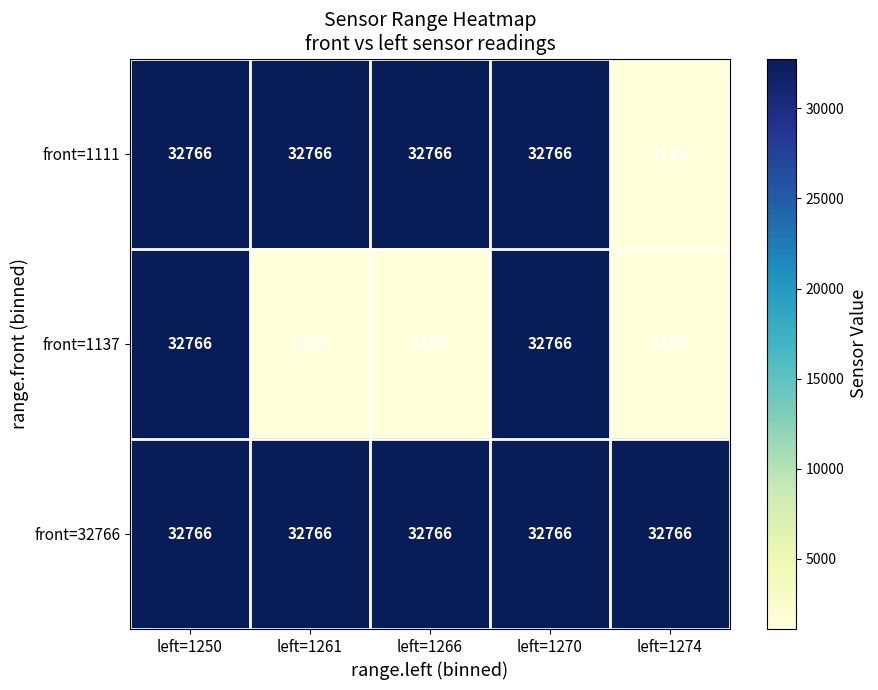

Rank the series by their average value, from highest to lowest.

front=32766, front=1111, front=1137